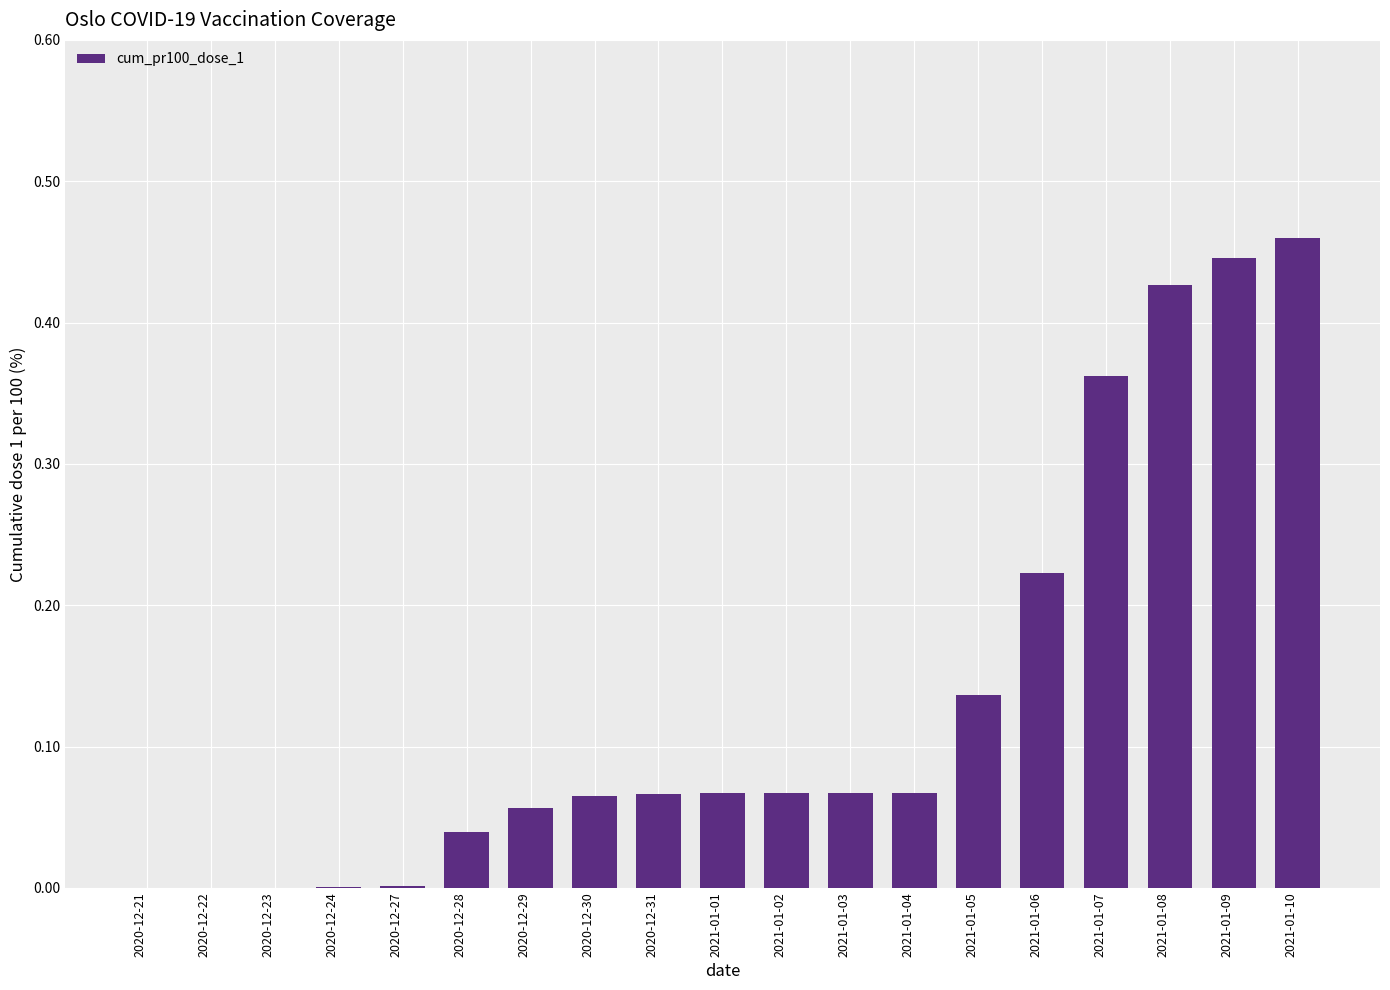

True or false: the data shows 0.0 at 2020-12-27.

True